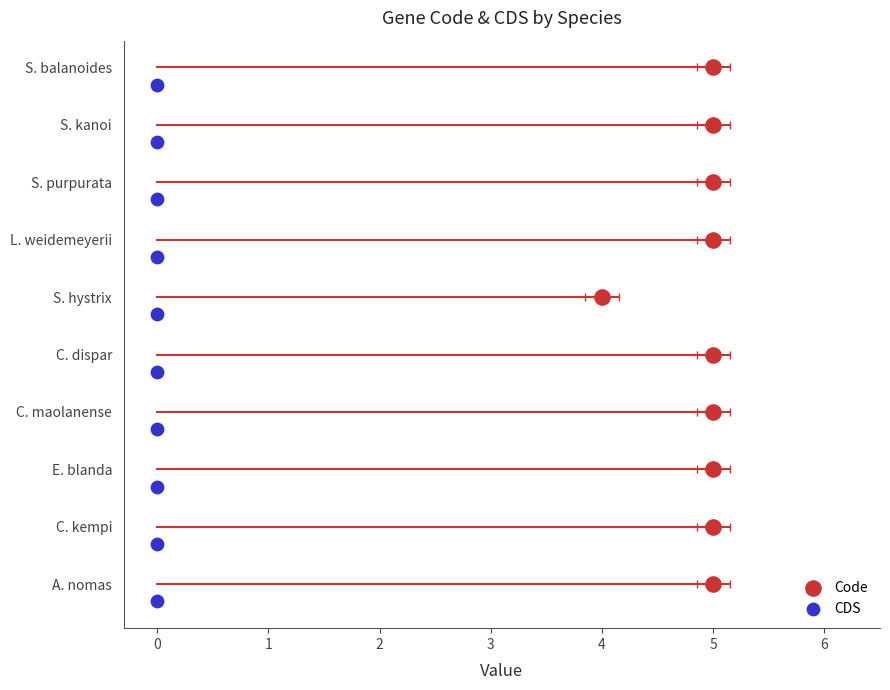

Which series has the largest total across all categories?

Code